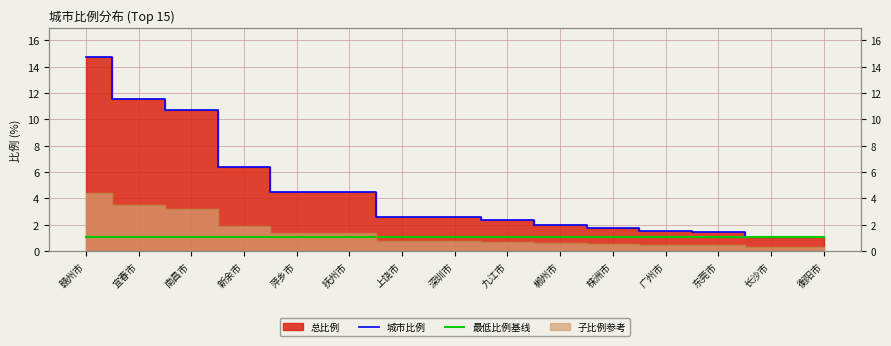

What is the label of the 11th point from the left?

株洲市